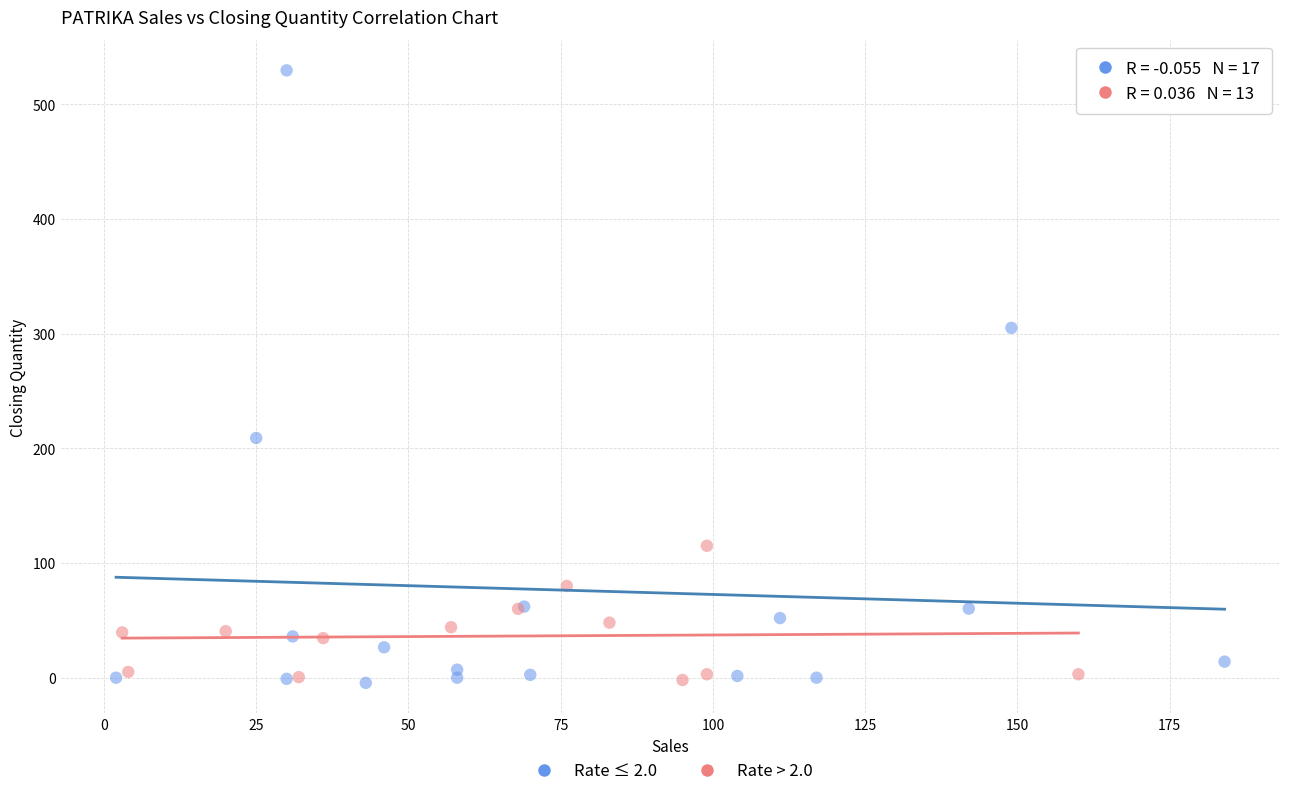

Which series contains the highest Y value?

Rate ≤ 2.0